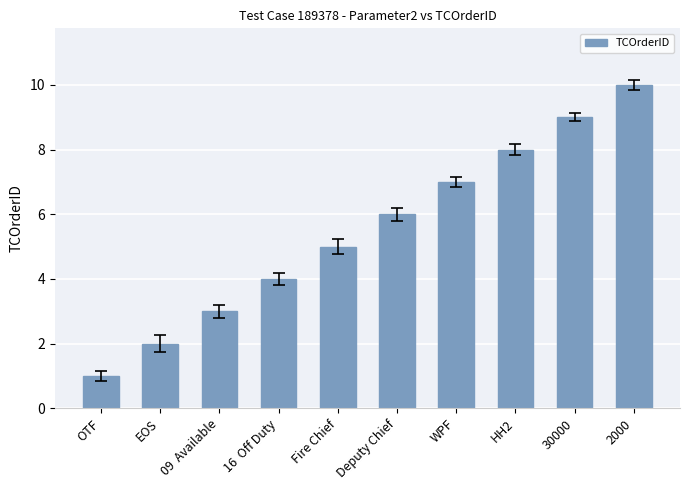

What is the smallest value displayed?

1